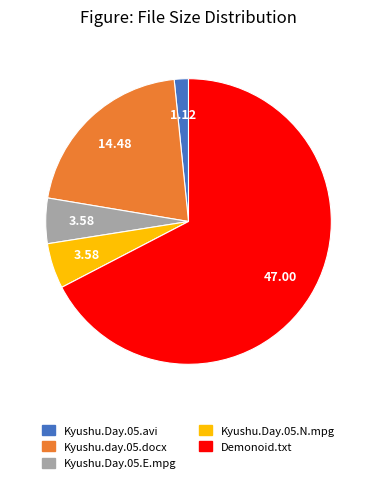

How many segments does this pie chart have?

5